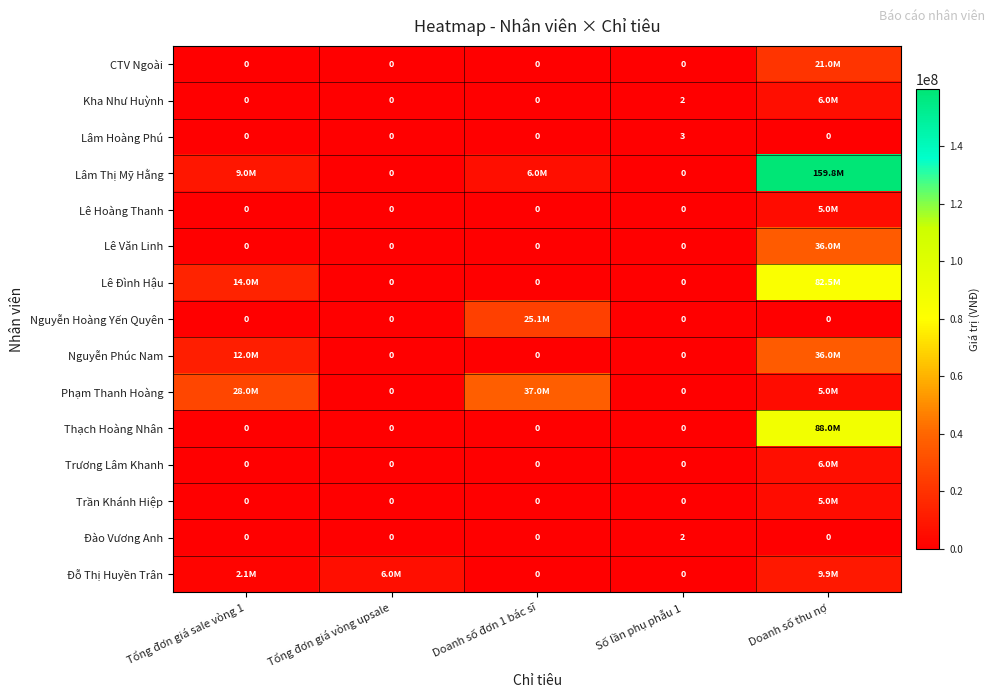

At which category is the sum across all series the highest?

Doanh số thu nợ